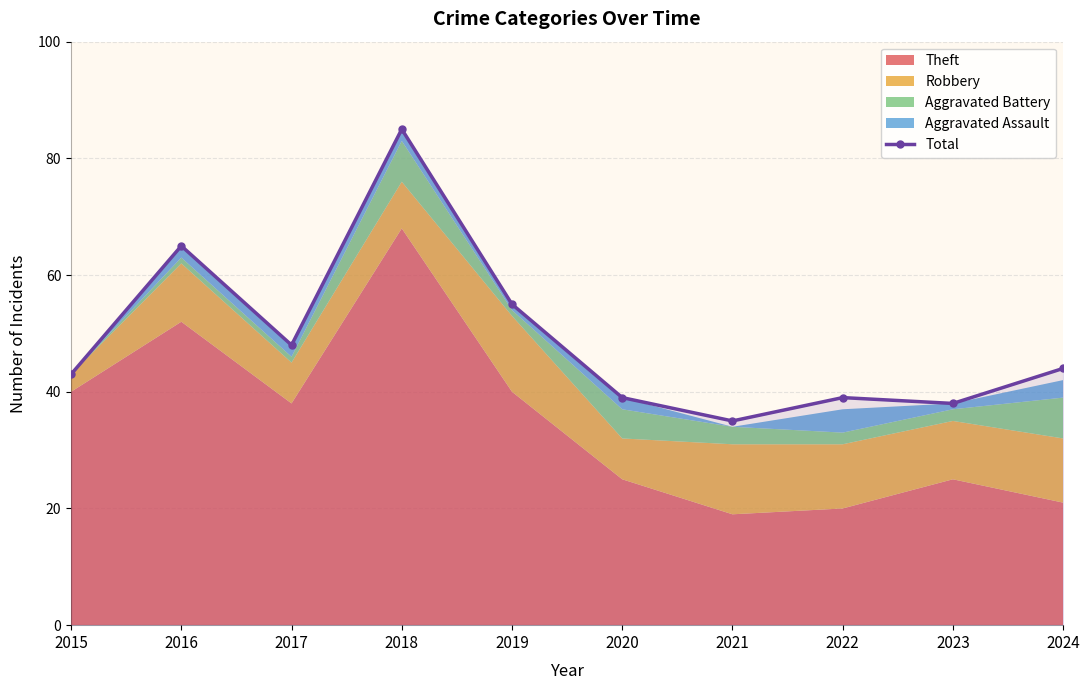

What is the value of the 7th point from the left?

35